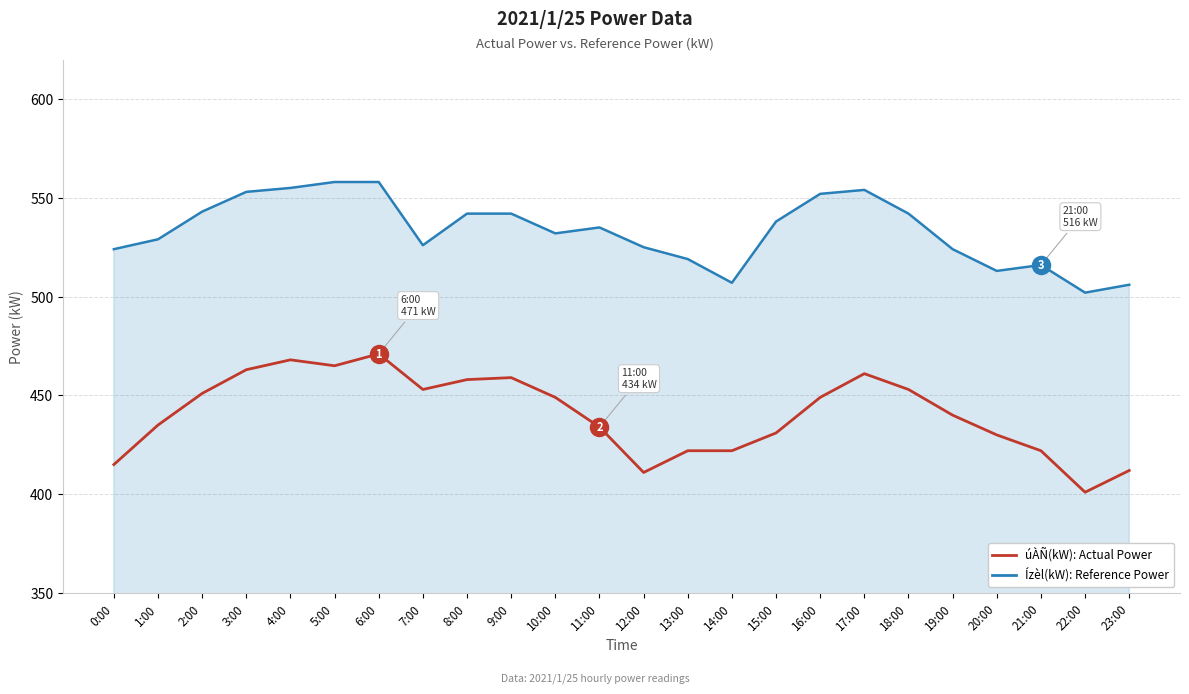

True or false: úÀÑ(kW): Actual Power has more than 0 interior local peaks.

True